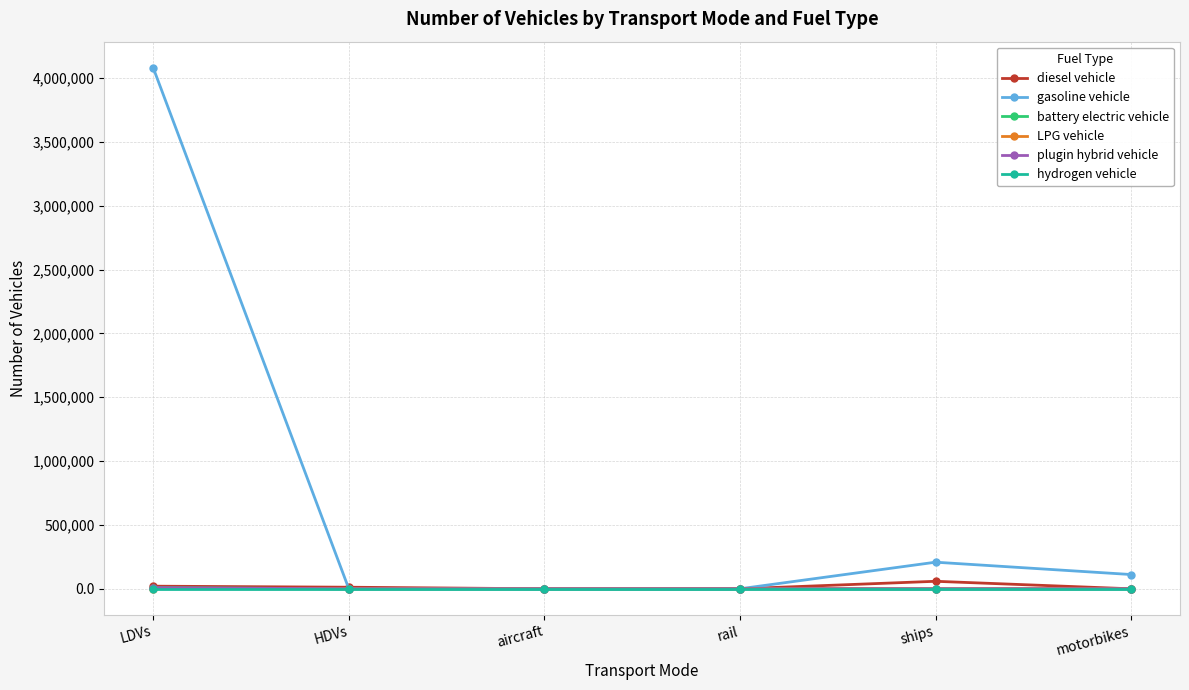

Which series has the largest total across all categories?

gasoline vehicle